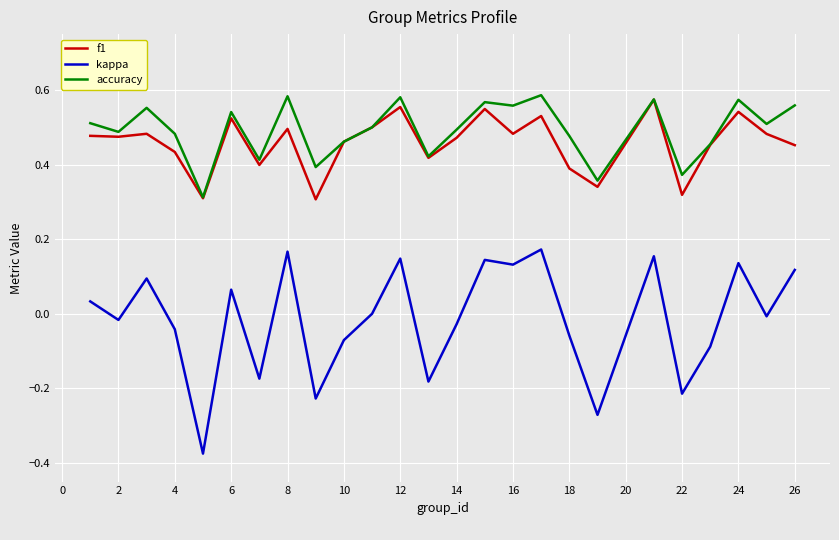

Which series has the largest range (max minus min)?

kappa